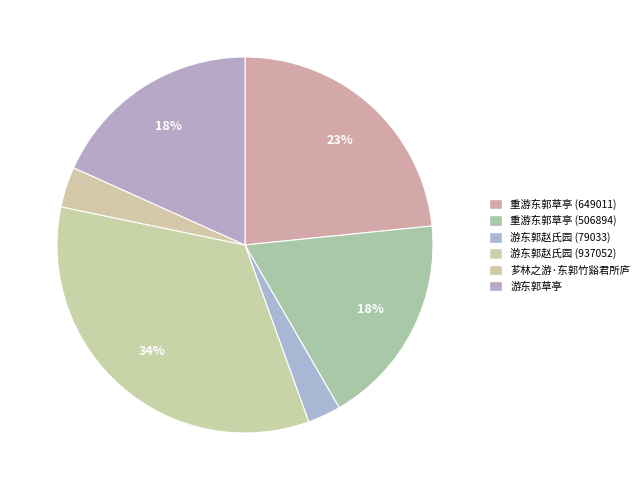

Does any single category account for the majority?

No